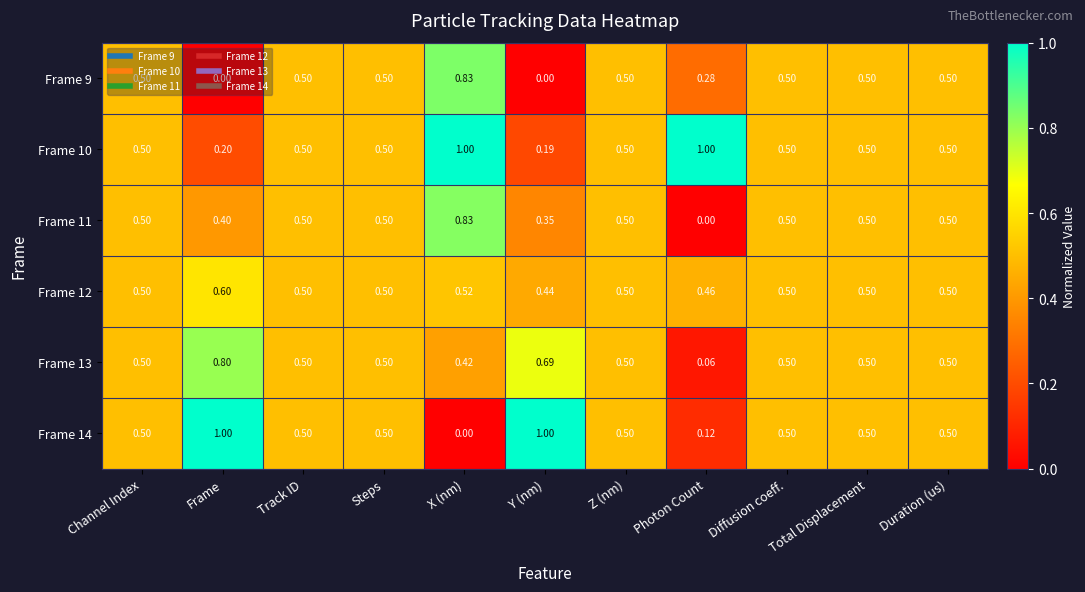

At which label is Frame 14 closest to 0?

X (nm)